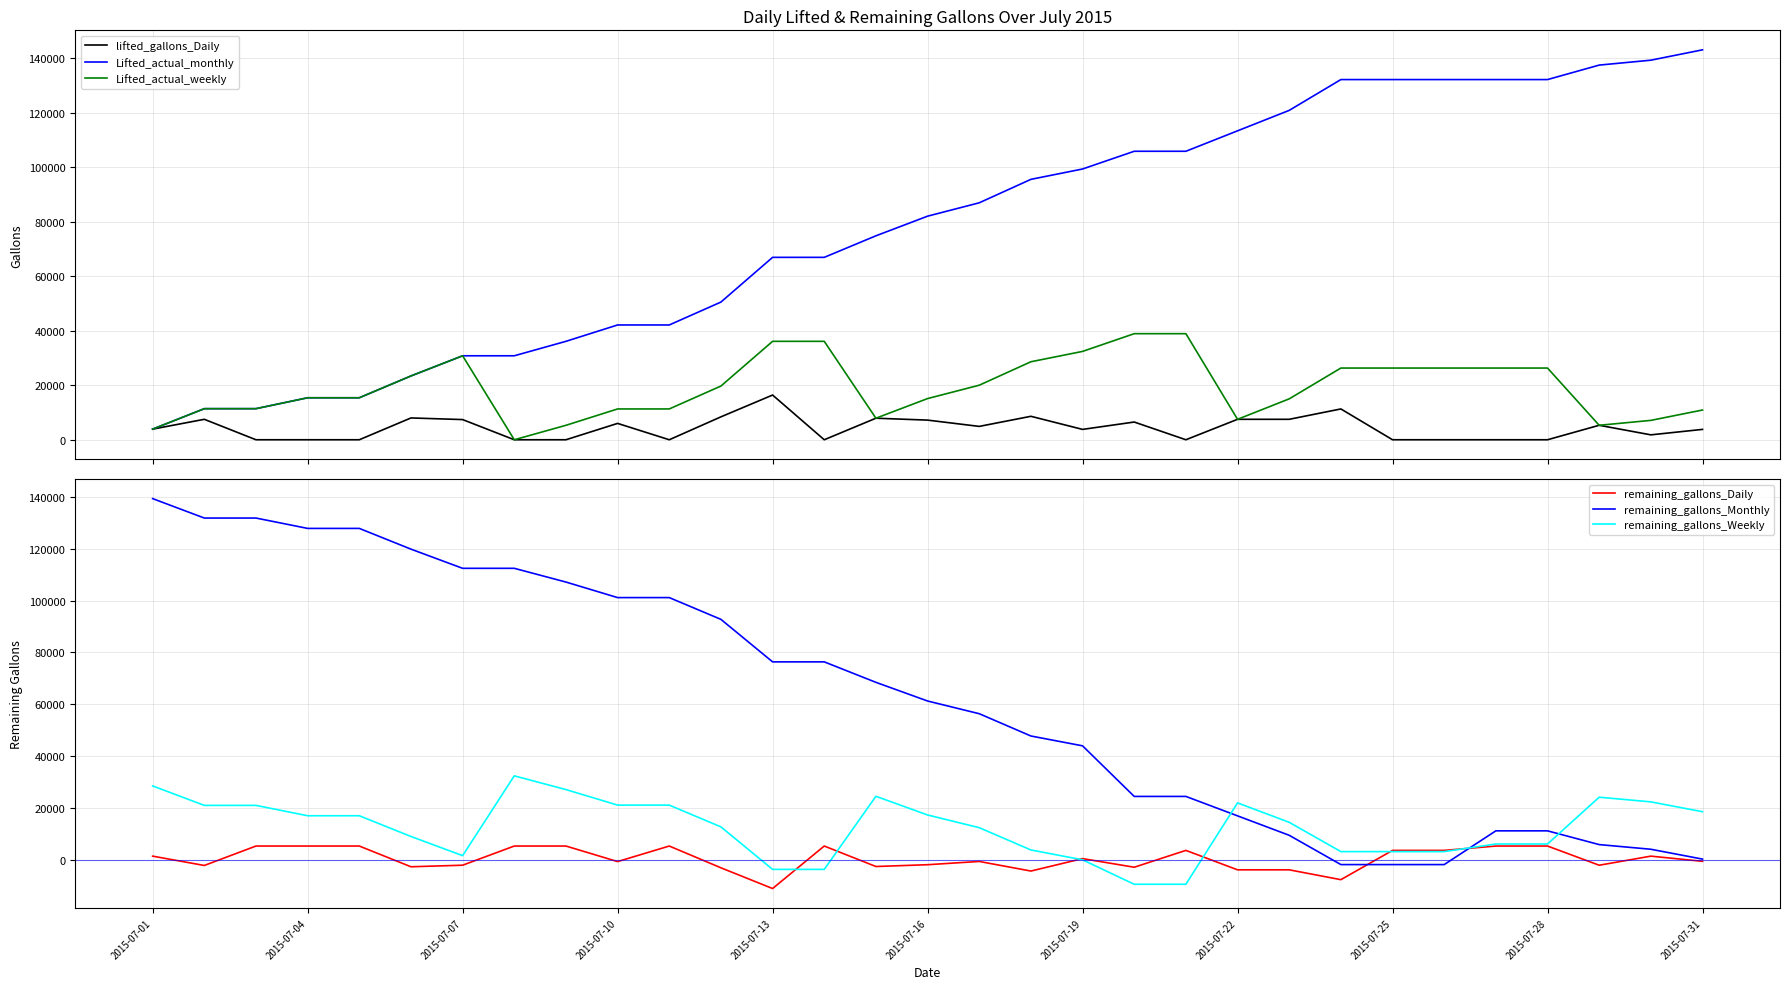

Which series has the widest spread of values?

remaining_gallons_Monthly